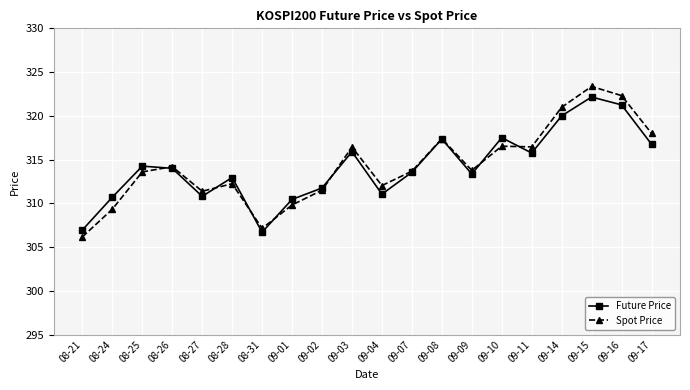

What is the difference between the highest and lowest values at 09-15?

1.2